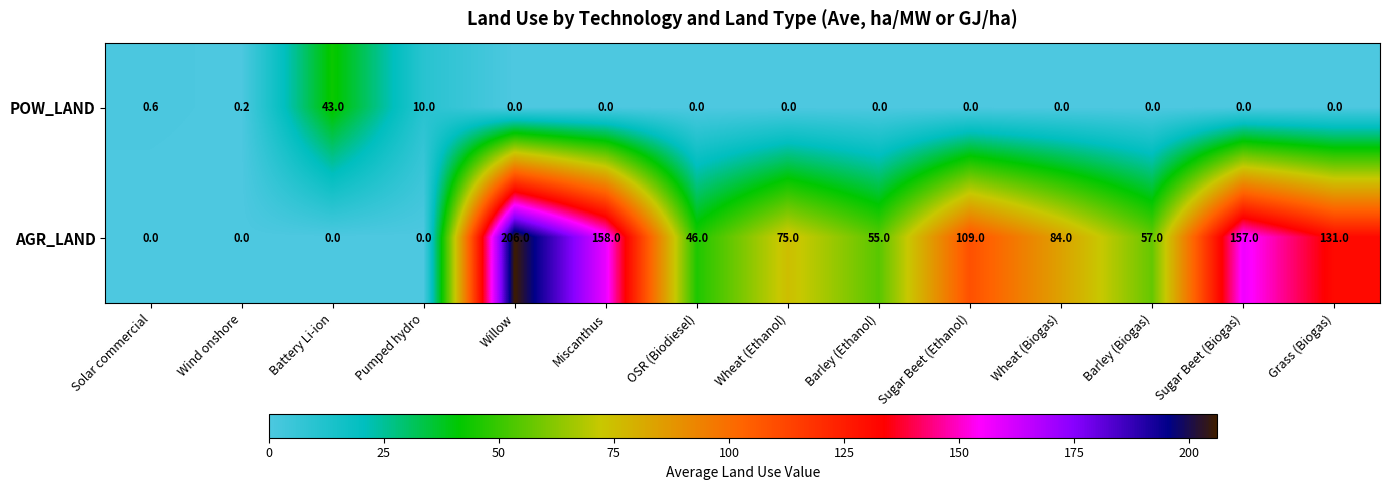

Is it true that POW_LAND equals 0.2 at Wind onshore?

True